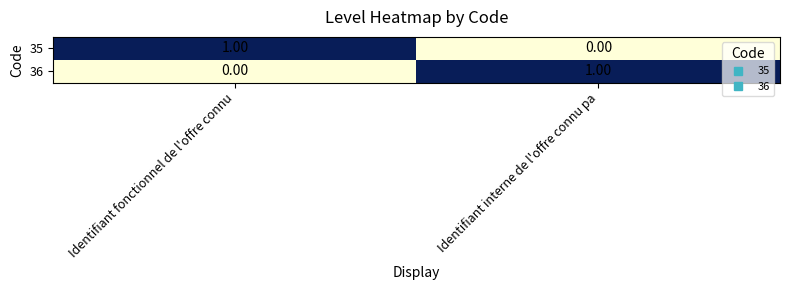

List the labels in order of 35 value, smallest first.

Identifiant interne de l'offre connu pa, Identifiant fonctionnel de l'offre connu